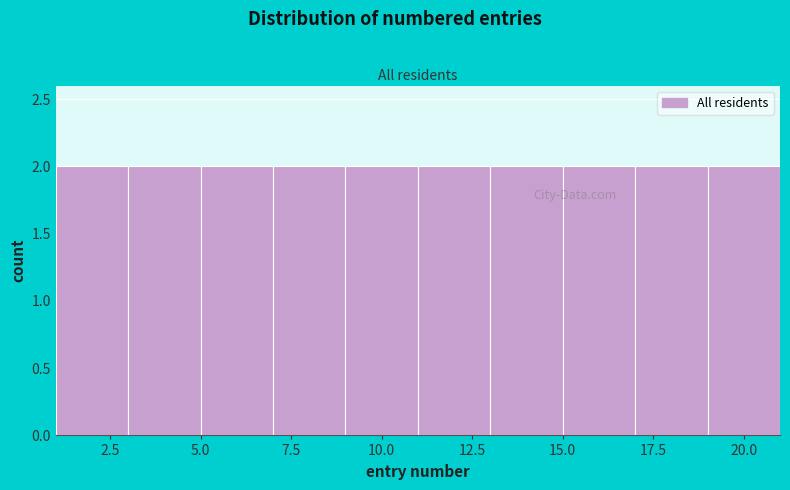

Reading left to right, transcribe this chart: for each bar, give the range it covers on the x-axis and its height. The values are not printed on the chart, so give them approximately, as read against the axis.

1 to 3: 2
3 to 5: 2
5 to 7: 2
7 to 9: 2
9 to 11: 2
11 to 13: 2
13 to 15: 2
15 to 17: 2
17 to 19: 2
19 to 21: 2